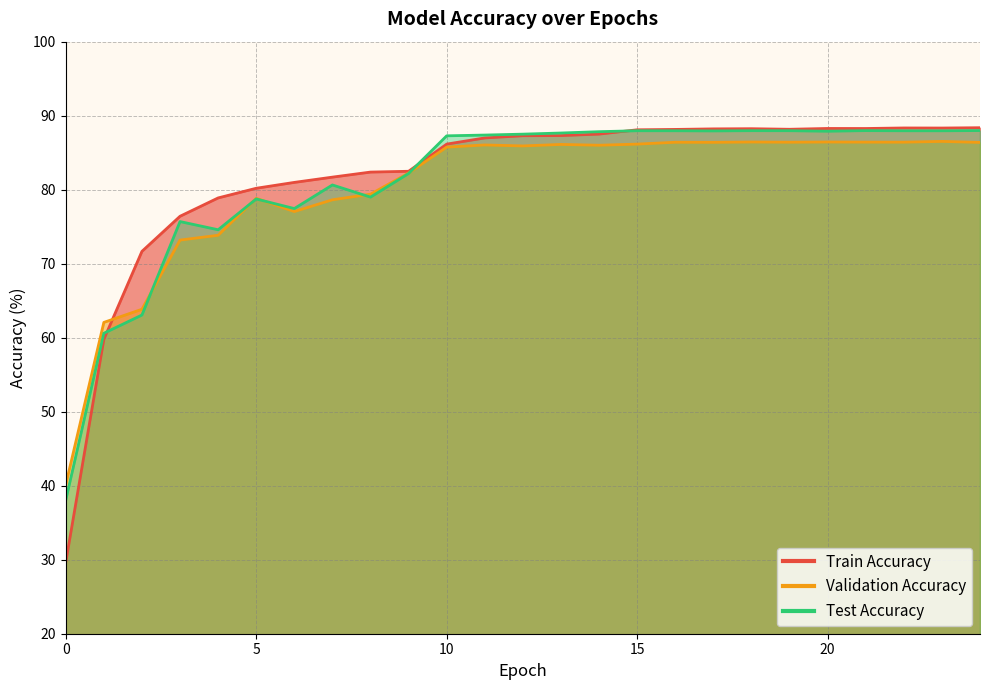

What is the value of the Test Accuracy point at the 11th from the left?

87.3